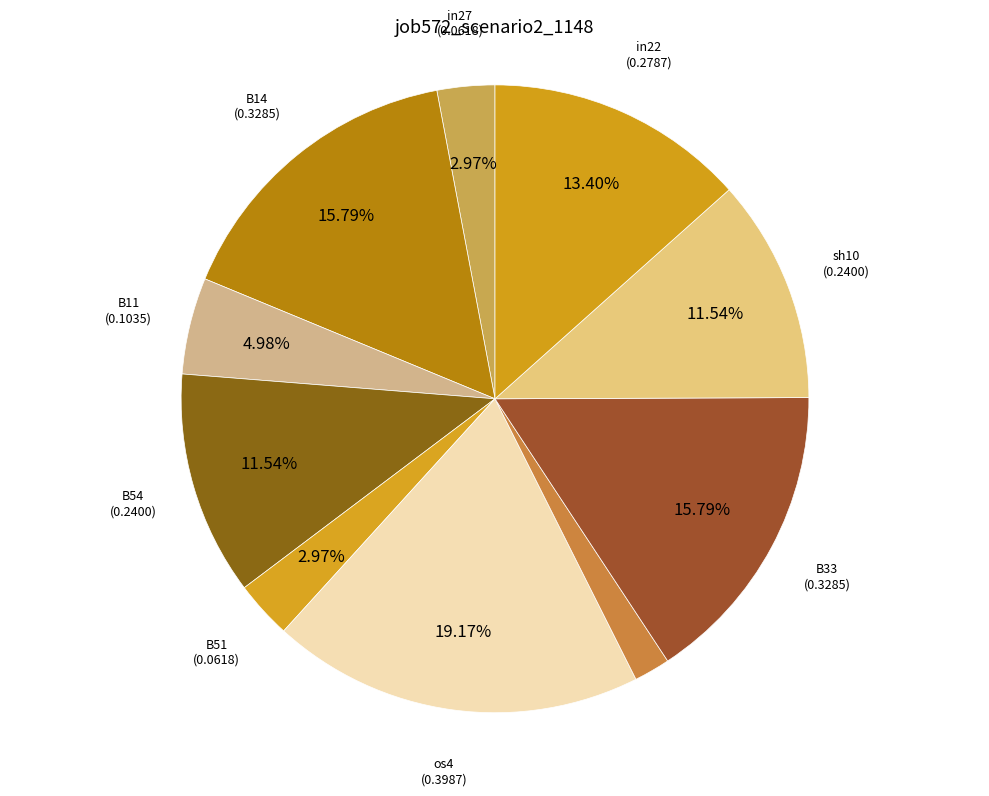

Count the number of slices in the pie.

10